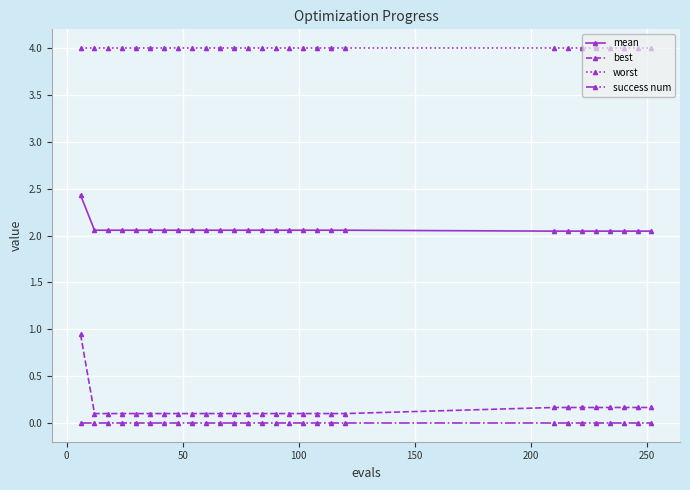

At how many categories does at least one series exceed 3?

28